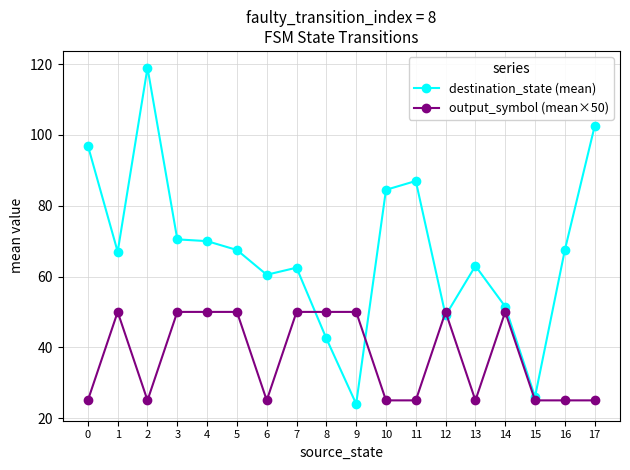

Rank the series by their average value, from lowest to highest.

output_symbol (mean×50), destination_state (mean)